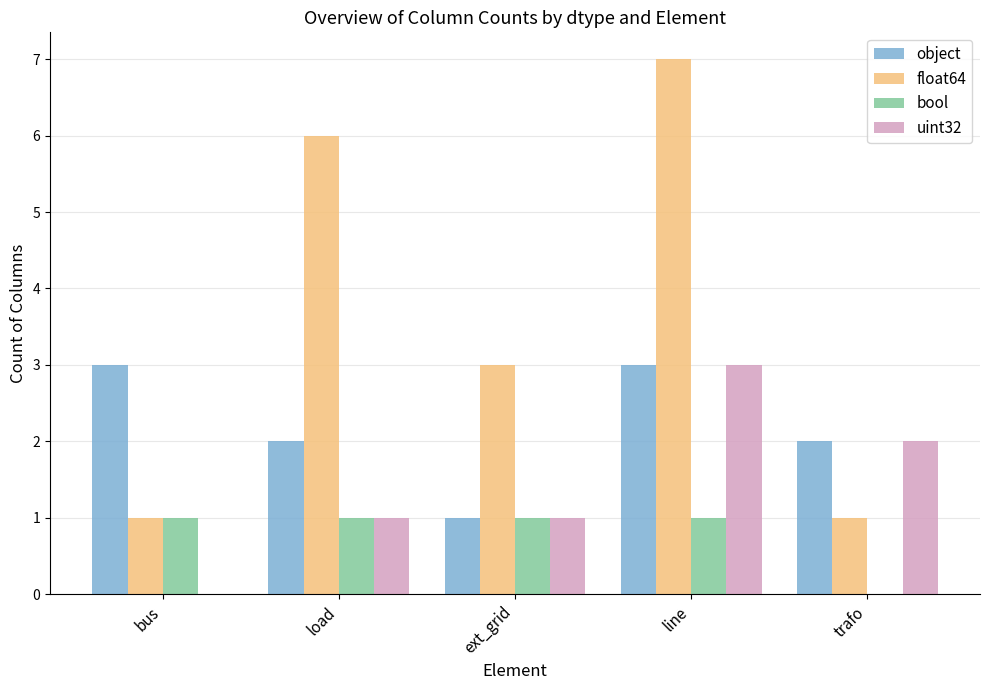

What is the maximum value for float64?

7